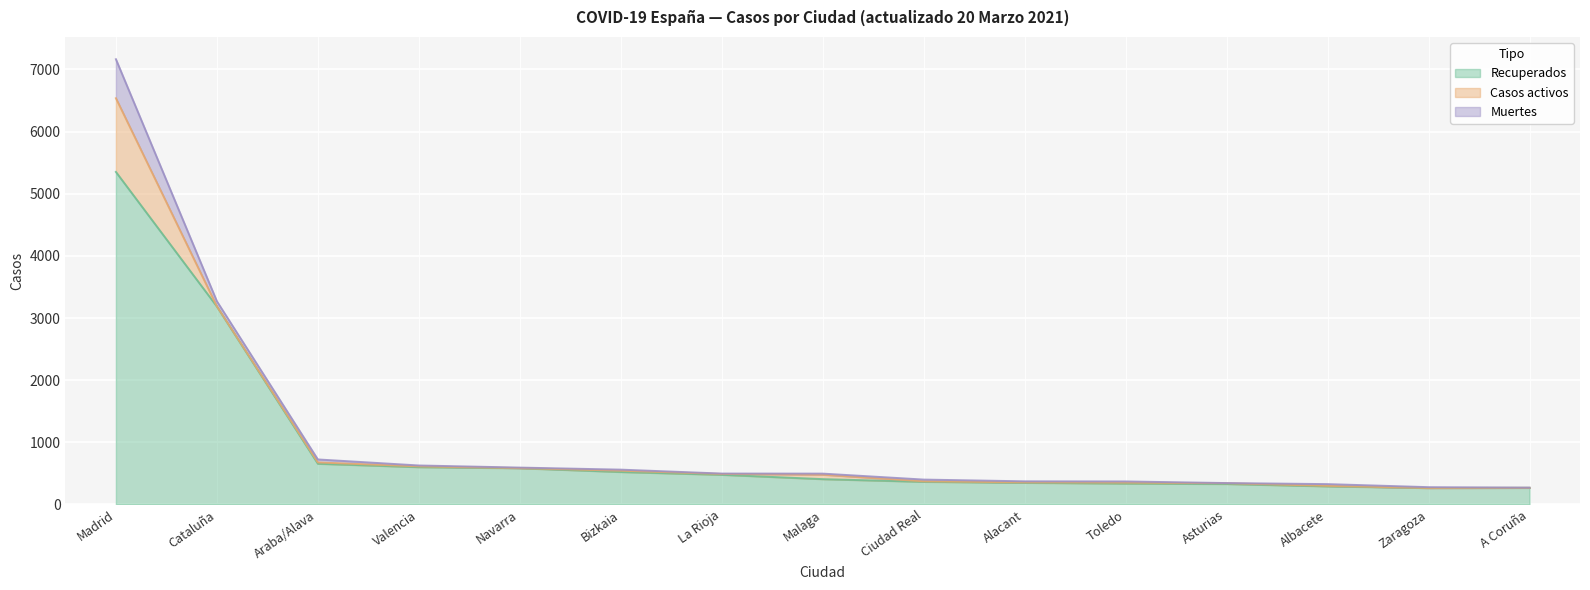

What is the difference between the Muertes values at A Coruña and Ciudad Real?

25